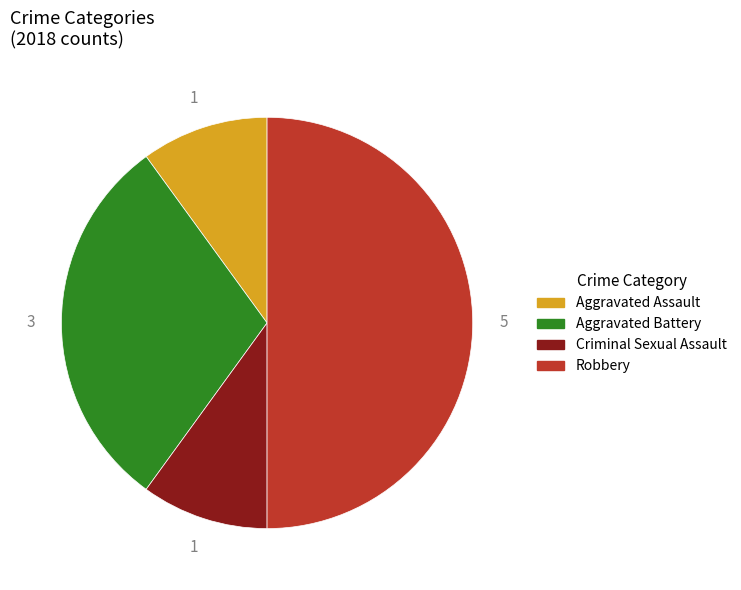

Is it true that Criminal Sexual Assault is 10% of the pie?

True